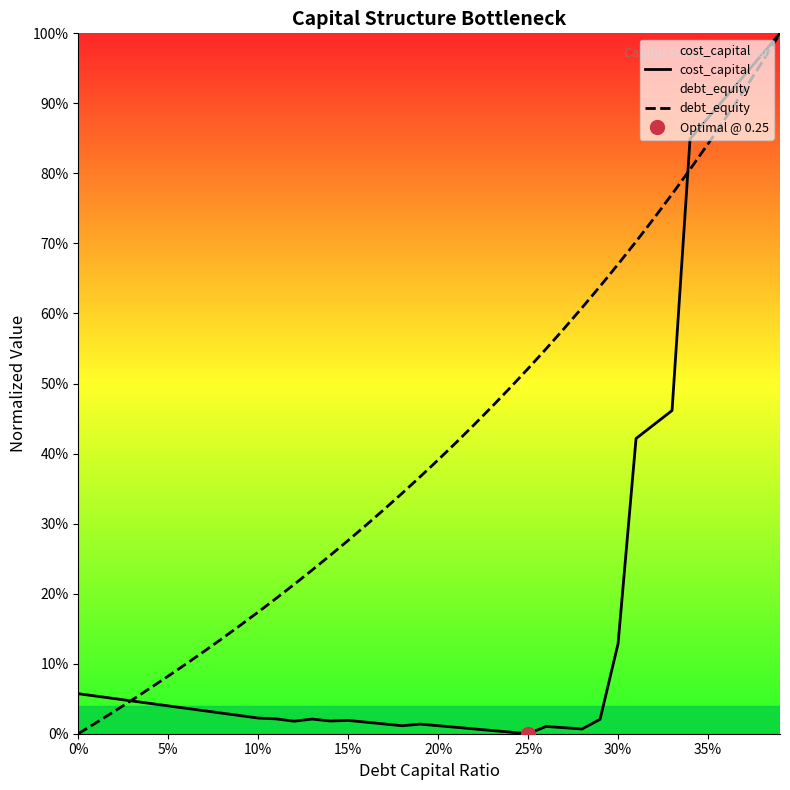

Is this an area chart (filled region under the line)?

No